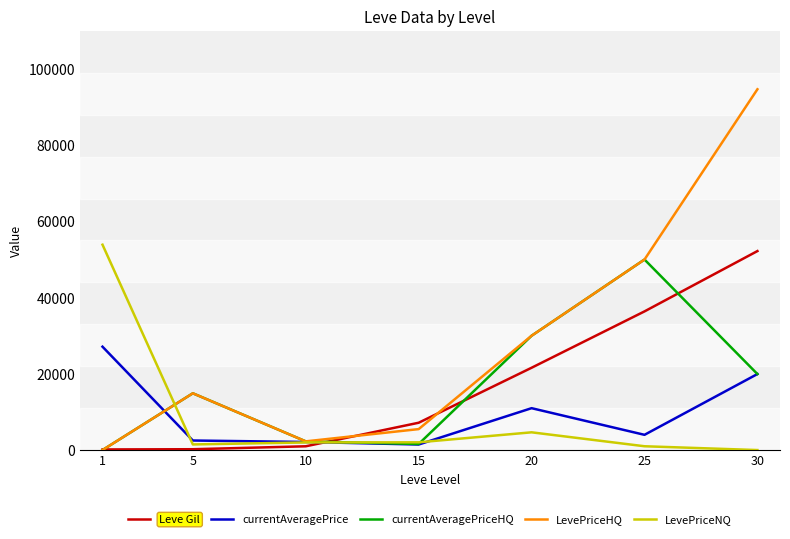

What is the sum of all currentAveragePriceHQ values?

118721